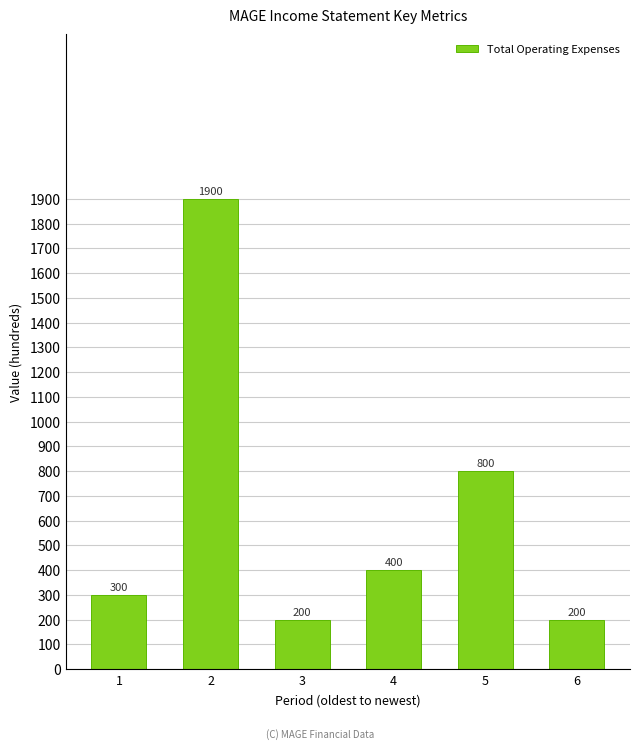

Reading left to right, extract all data points from this chart.

1=300	2=1900	3=200	4=400	5=800	6=200